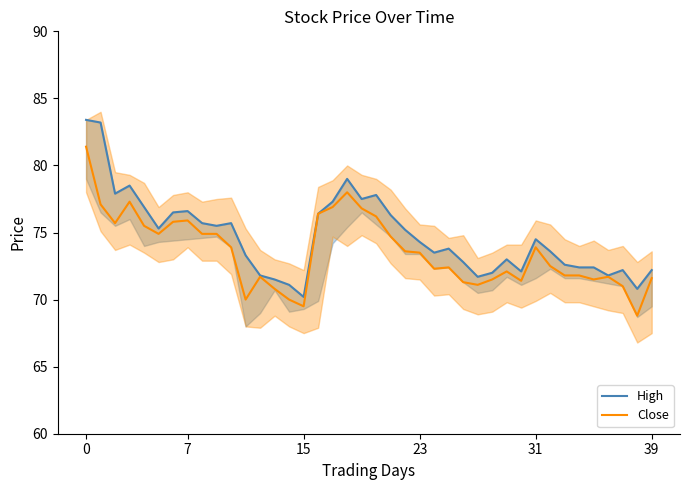

What is the average value of the Close series?

73.6